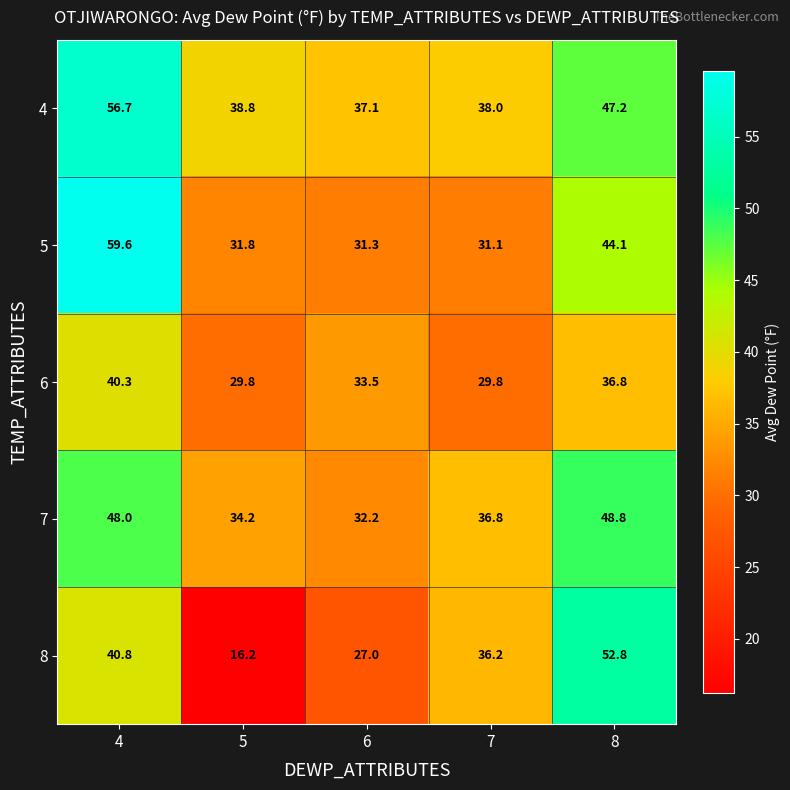

Where is 7 nearest to the value 40?

7